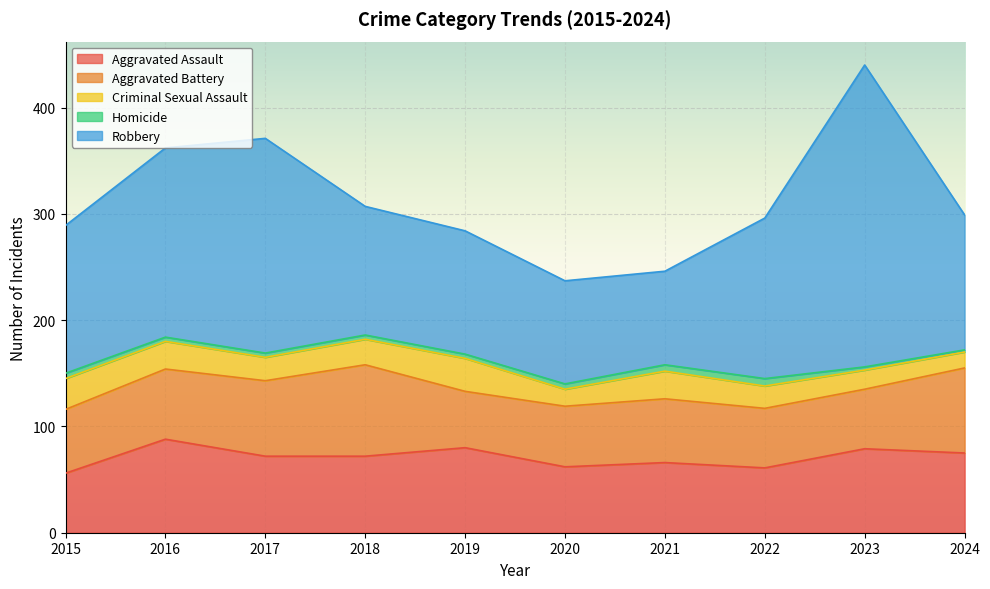

Is the value of Aggravated Assault at 2022 greater than the value of Homicide at 2020?

Yes